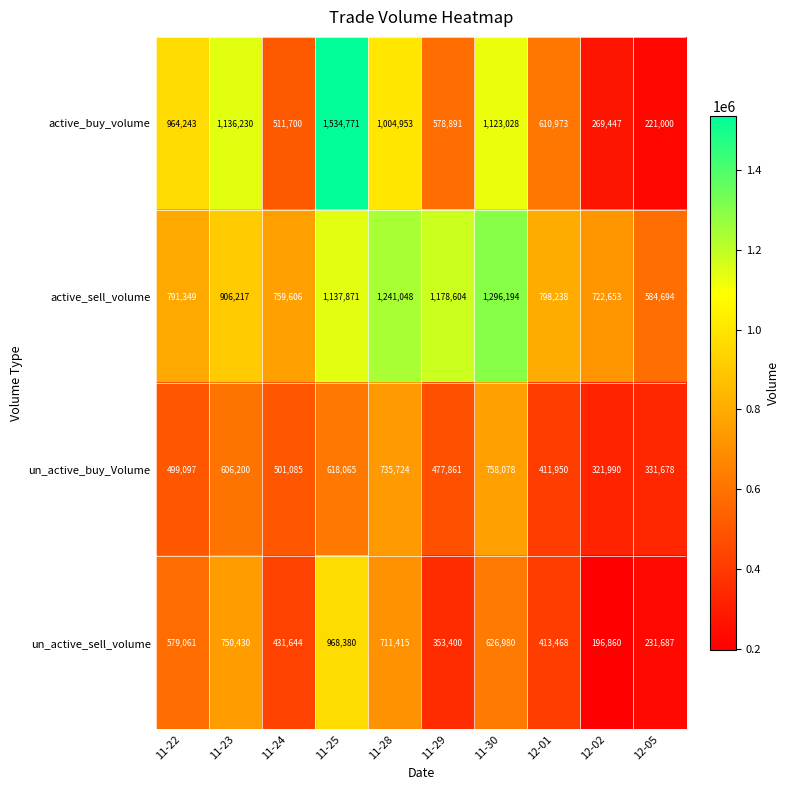

Which category has the lowest value in the un_active_sell_volume series?

12-02